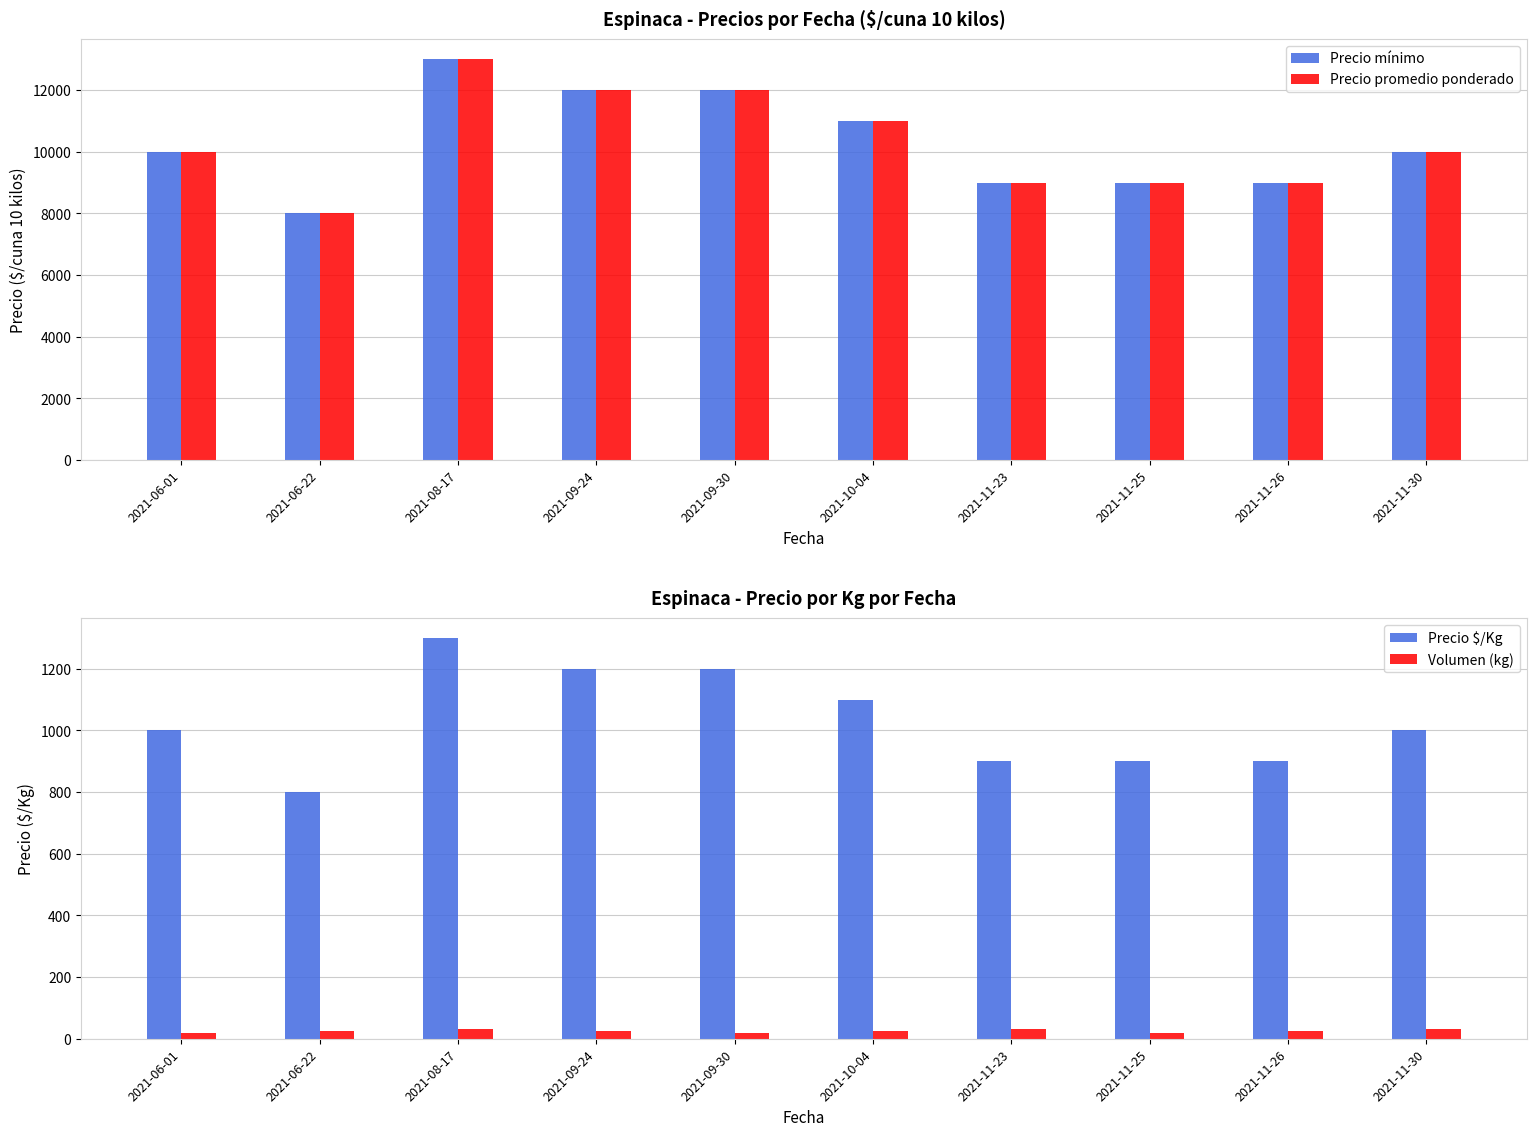

What is the greatest value displayed?

13000